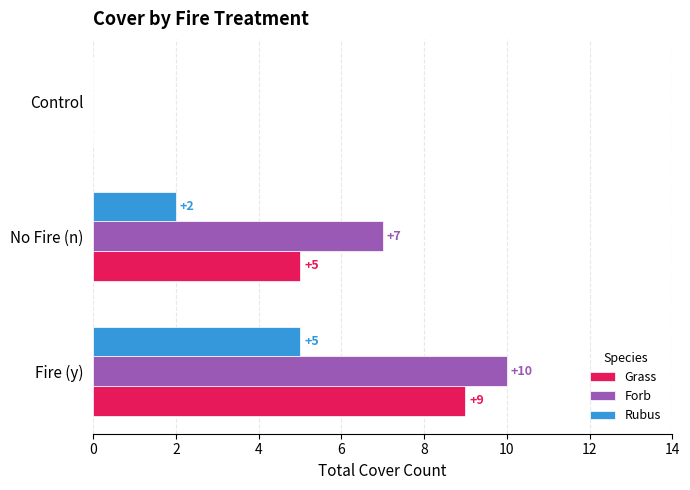

What is the maximum value for Grass?

9